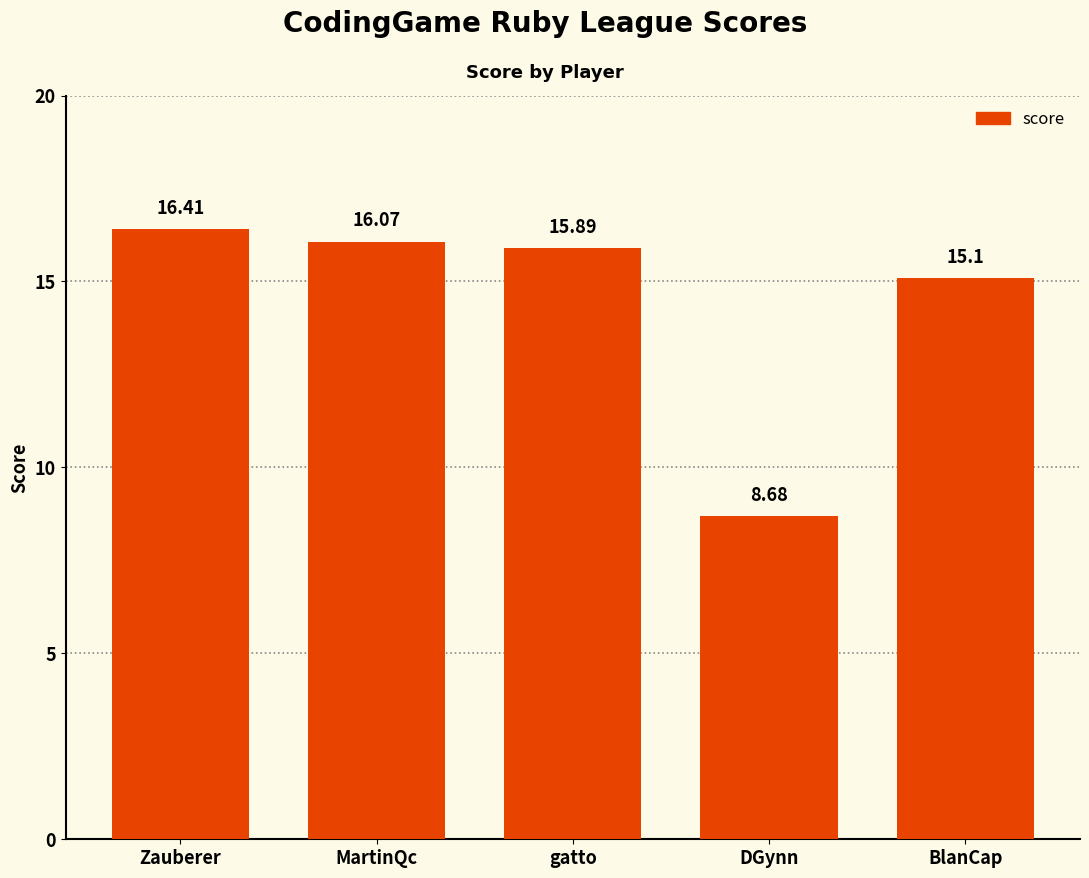

What is the label of the 5th bar from the left?

BlanCap